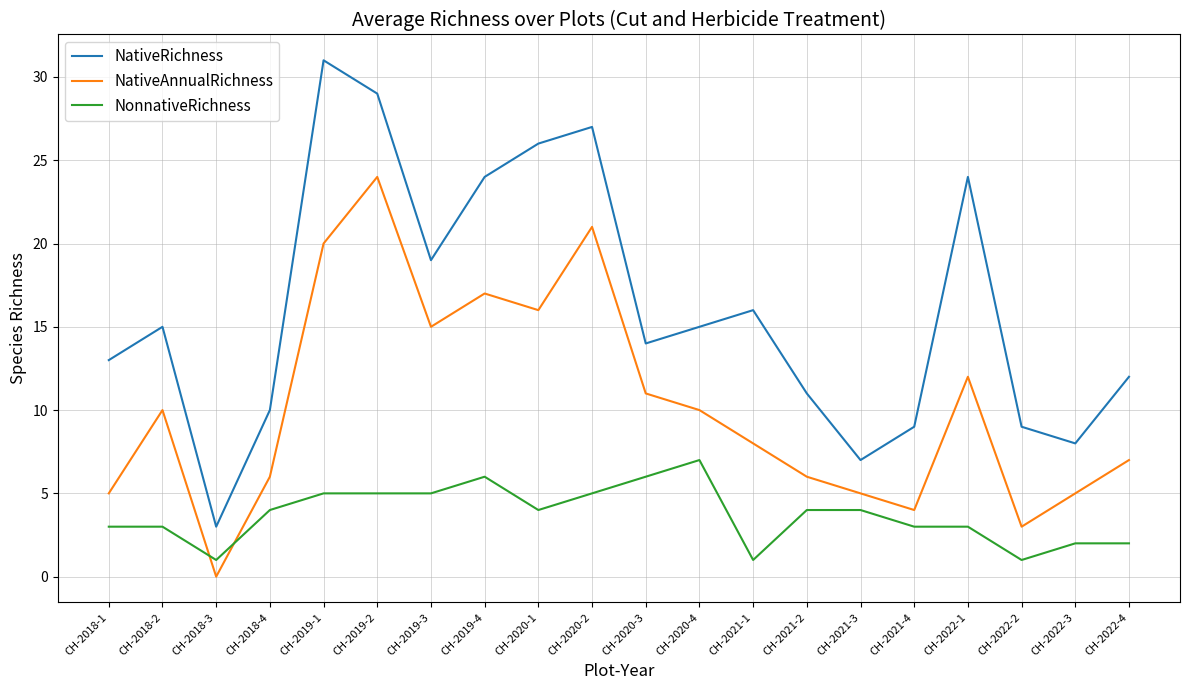

Where is the first local maximum for NativeRichness?

CH-2018-2